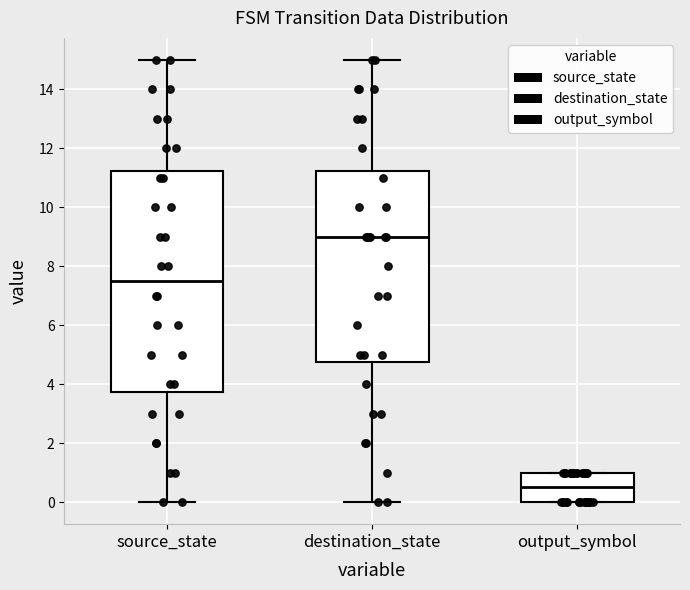

Where is the upper edge of the box for output_symbol on the y-axis? The values are not printed on the chart, so give them approximately, as read against the axis.

1.0